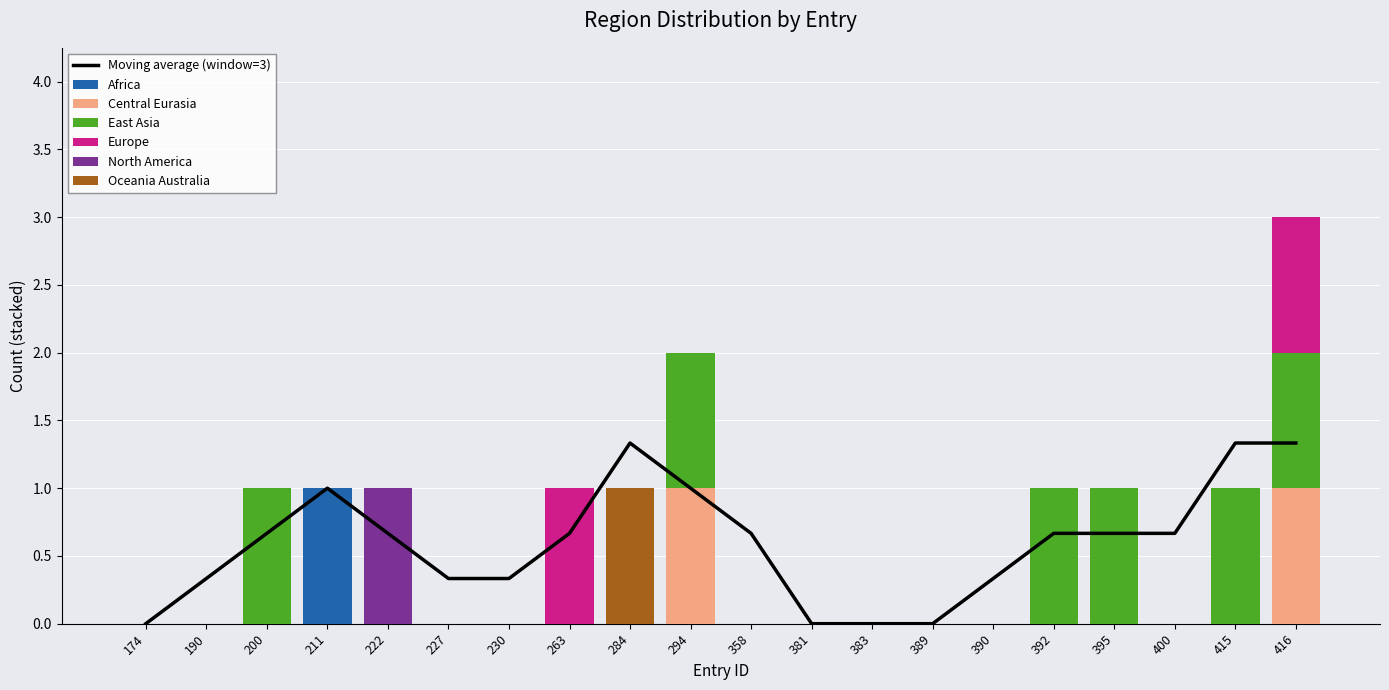

Which series has the largest total across all categories?

region_east_asia